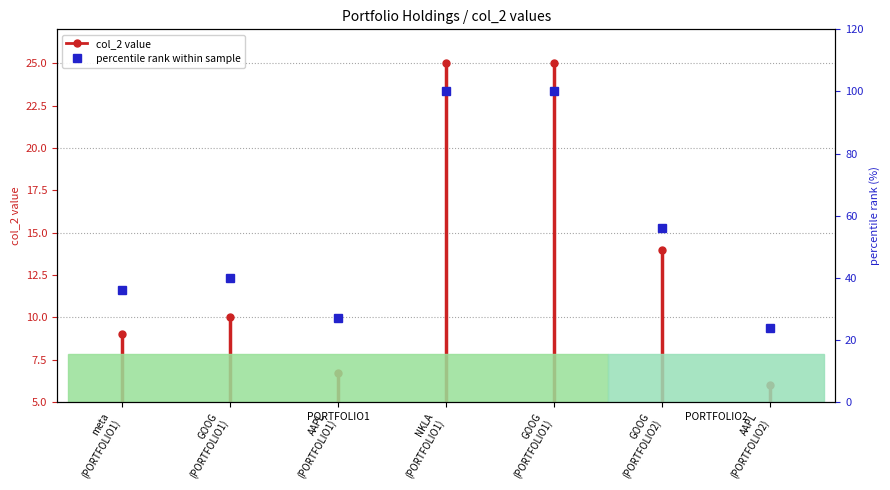

How many data points are above 40?

3